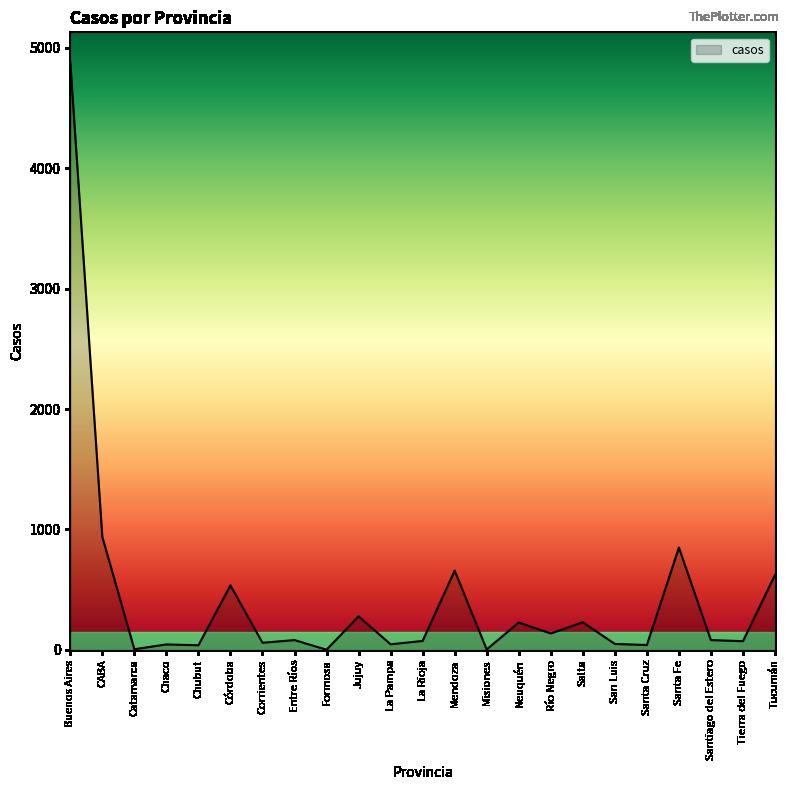

What is the change in value from Chaco to Santiago del Estero?

+36